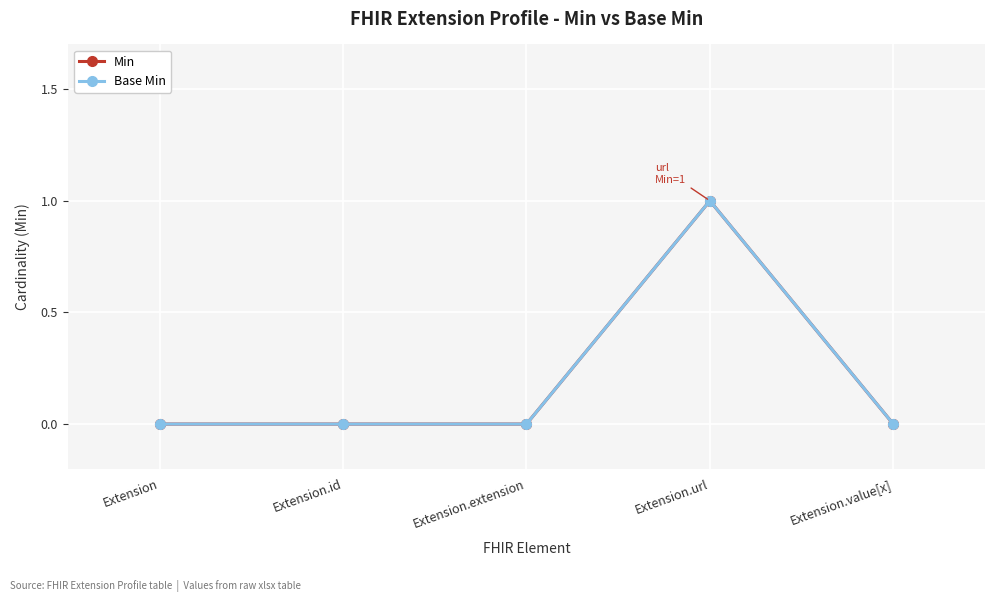

Is this an area chart (filled region under the line)?

No